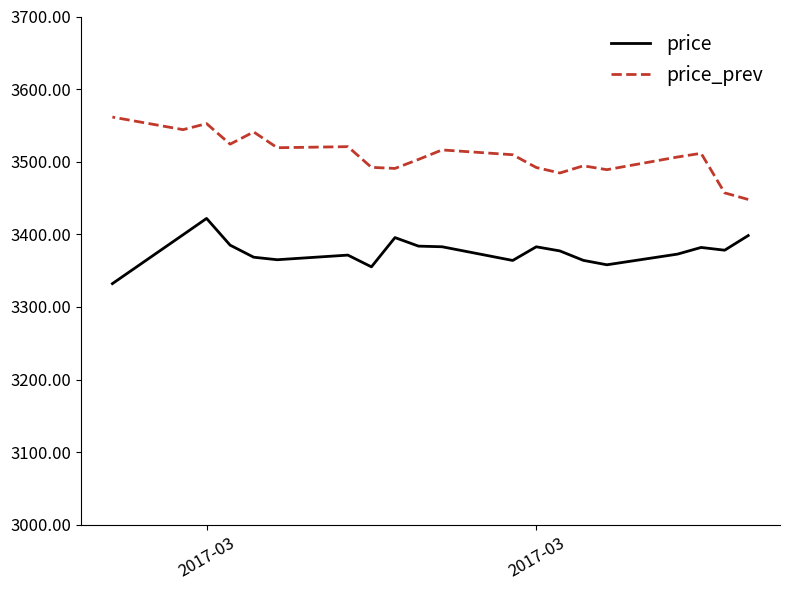

True or false: price and price_prev intersect in this chart.

False